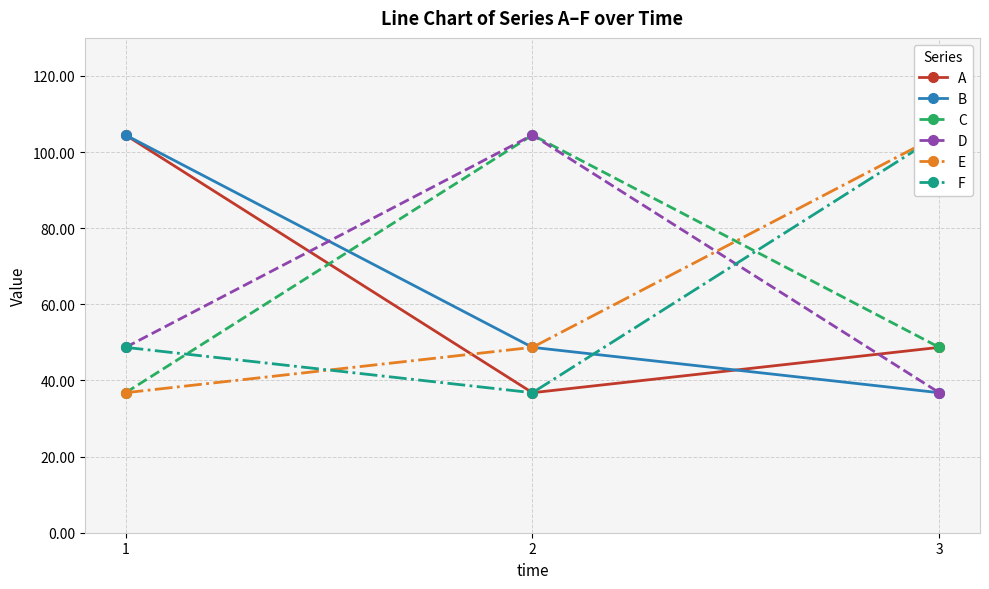

Reading right to left, list all the values displayed in this chart.

A: 48.7	36.8	104.5
B: 36.8	48.7	104.5
C: 48.7	104.5	36.8
D: 36.8	104.5	48.7
E: 104.5	48.7	36.8
F: 104.5	36.8	48.7